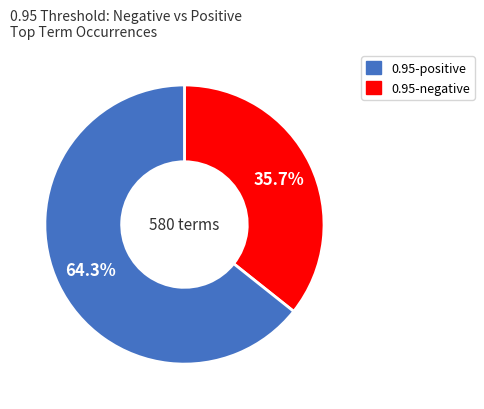

Does any single category account for the majority?

Yes